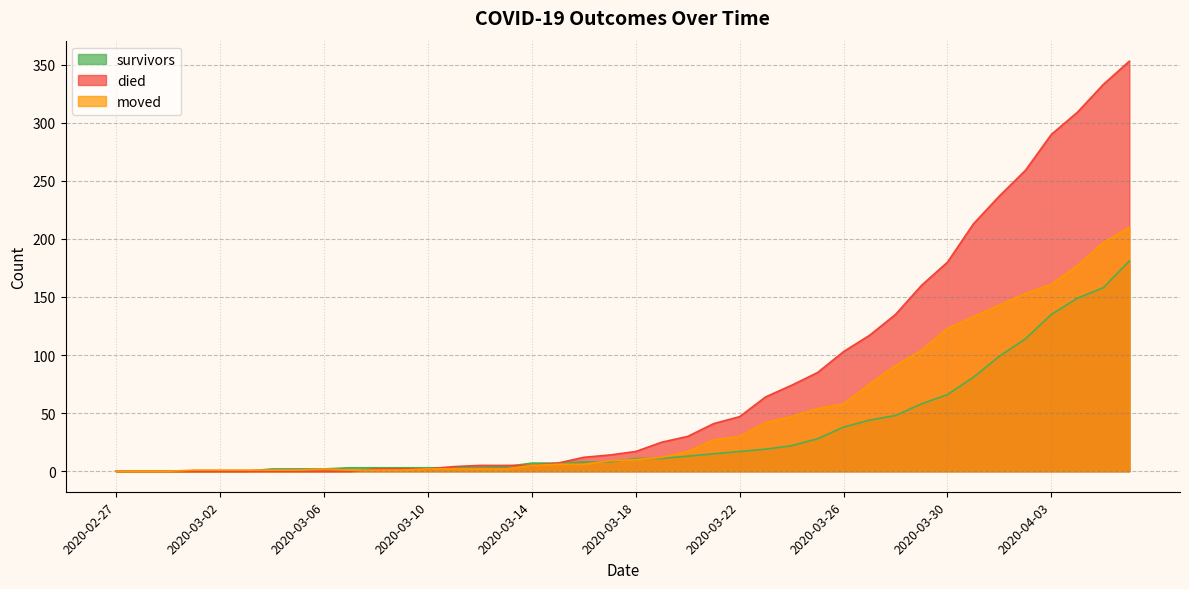

Reading right to left, list all the values displayed in this chart.

survivors: 181	158	149	135	114	99	81	66	58	48	44	38	28	22	19	17	15	13	11	11	8	8	7	7	4	3	3	3	3	3	3	2	2	2	0	0	0	0	0	0
died: 353	333	309	290	259	237	213	180	160	135	117	103	85	74	64	47	41	30	25	17	14	12	7	5	5	5	4	2	2	2	0	0	0	0	0	0	0	0	0	0
moved: 210	197	177	161	153	143	133	123	104	91	75	58	54	47	42	30	27	17	12	10	9	6	6	5	2	2	2	2	1	1	1	2	1	1	1	1	1	0	0	0